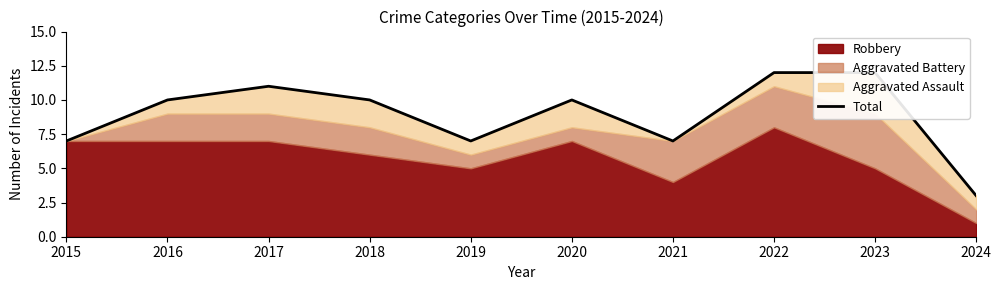

Rank the categories by value from highest to lowest.

2022, 2023, 2017, 2016, 2018, 2020, 2015, 2019, 2021, 2024